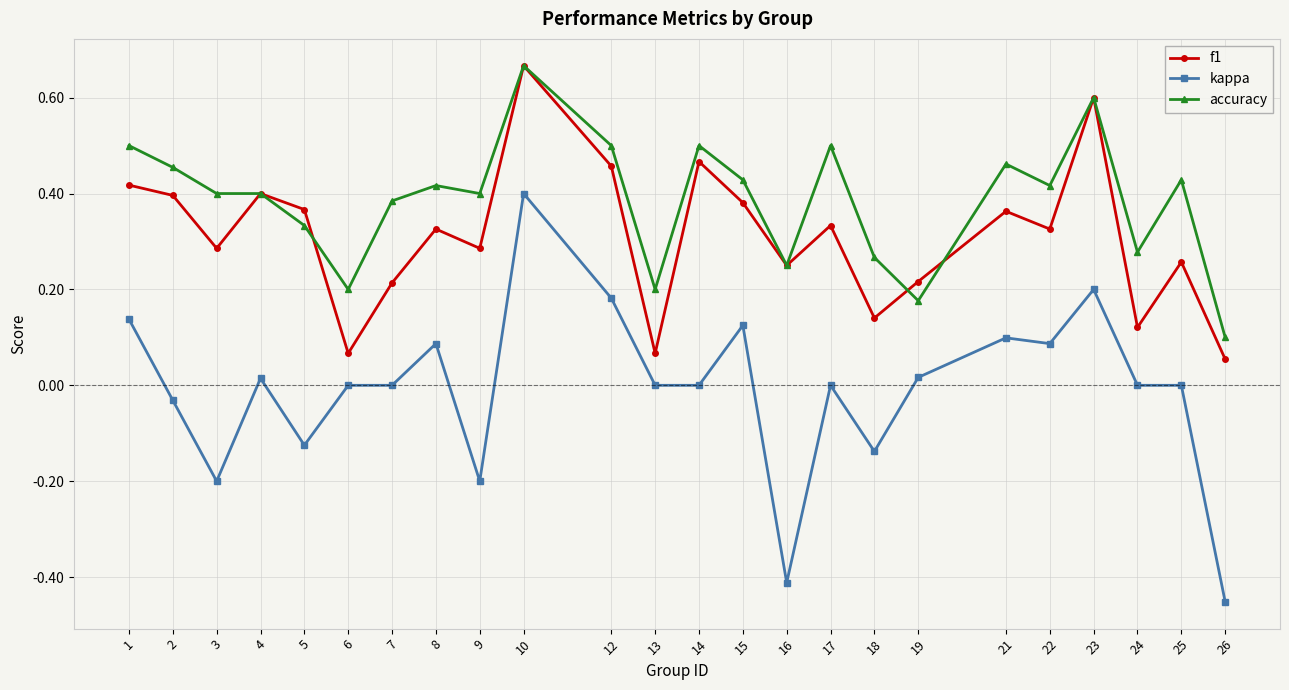

What is the total value across all series at 5?

0.6